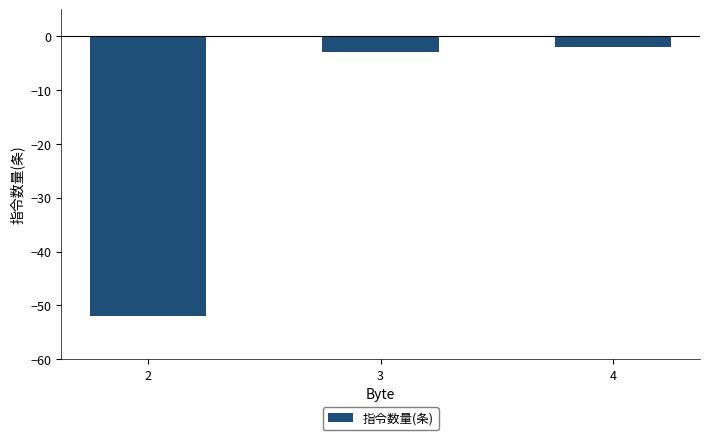

True or false: the data shows -2 at 4.

True